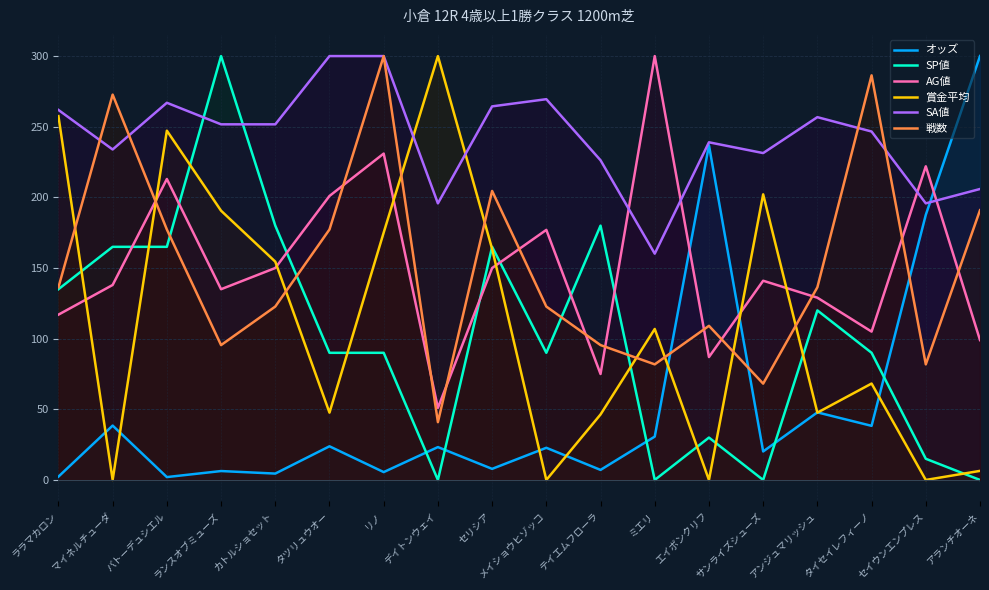

What are all the series names shown in the legend?

オッズ, SP値, AG値, 賞金平均, SA値, 戦数